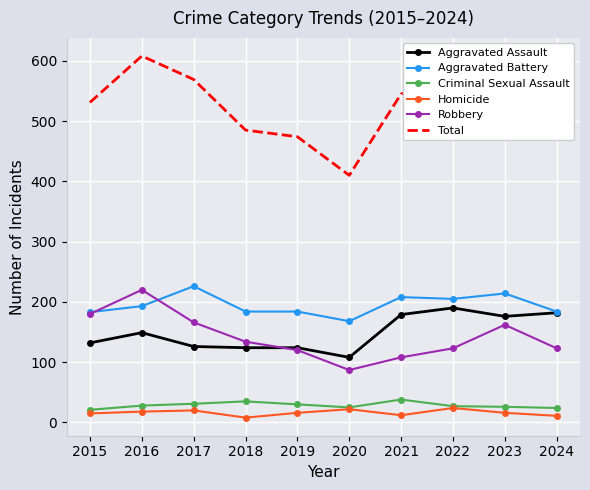

What is the difference between the Criminal Sexual Assault values at 2021 and 2018?

3